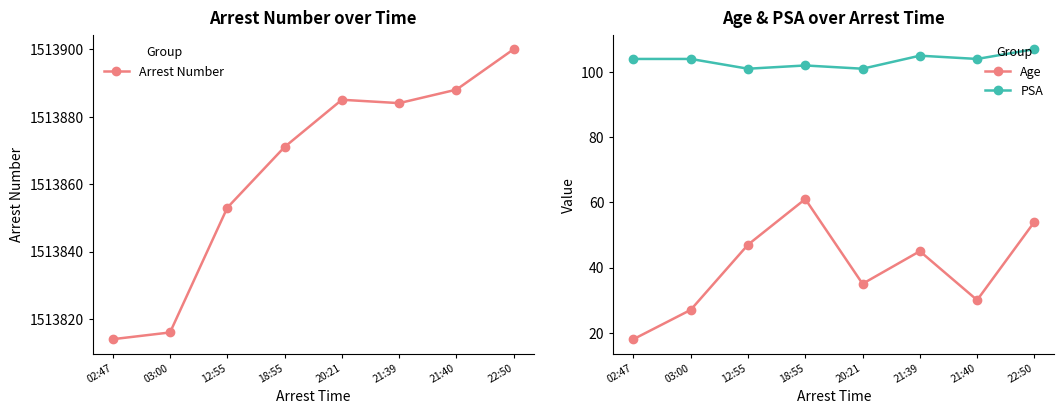

Where is the first local minimum for PSA?

12:55